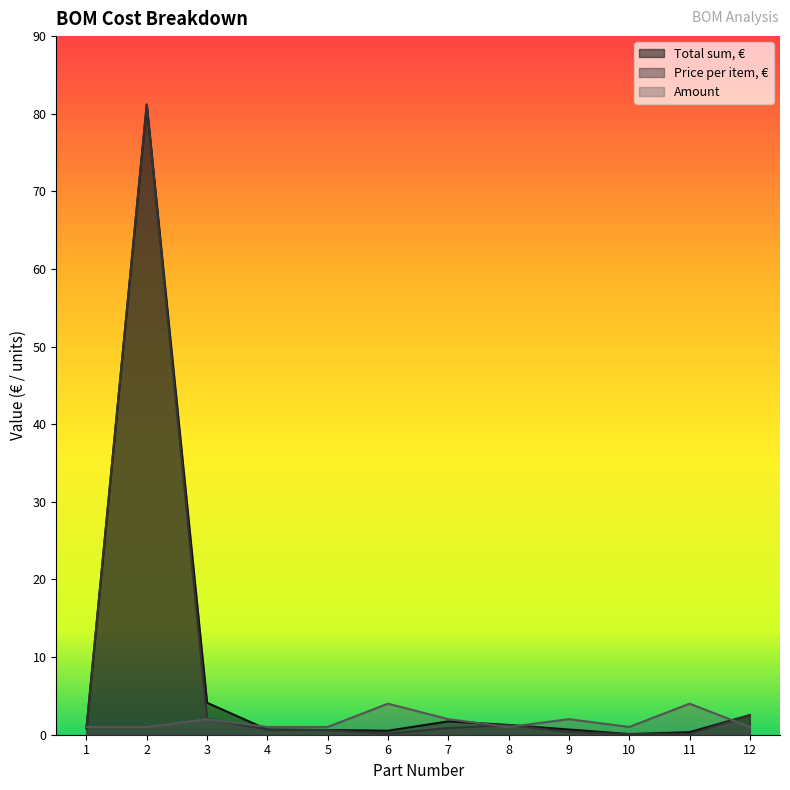

How many lines are shown in the chart?

3